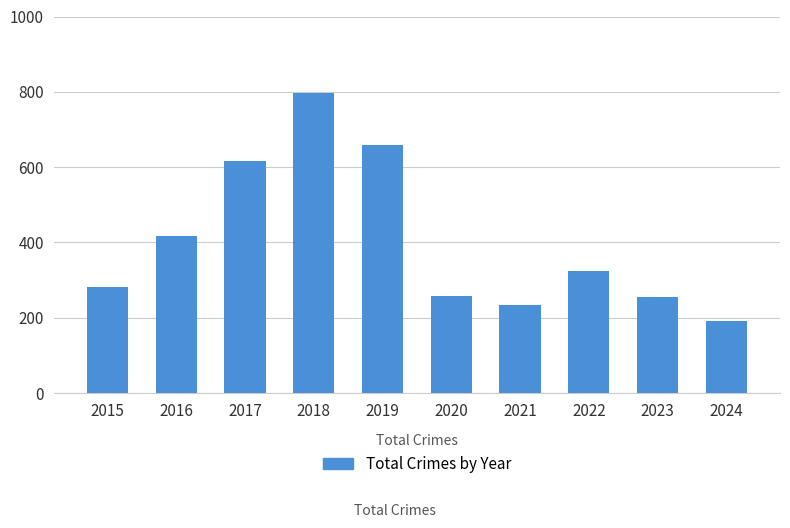

Which has a higher value, 2023 or 2018?

2018